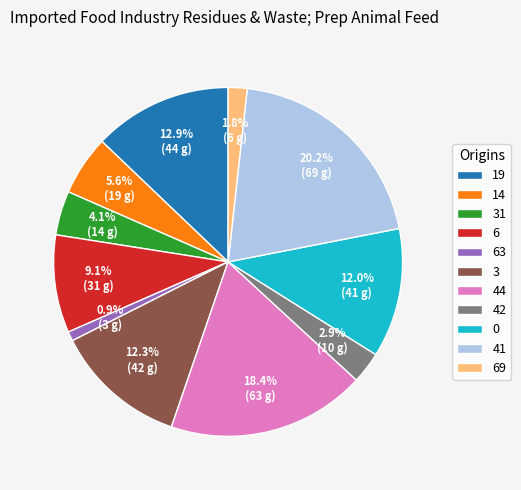

To the nearest percent, what is the difference between the 31 and 3 slice percentages?

8%